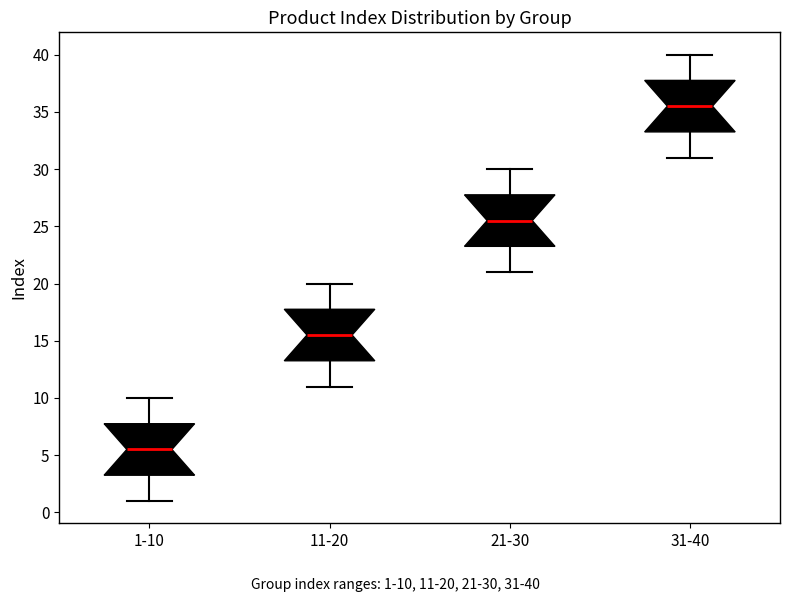

Which box has the lowest median line?

1-10